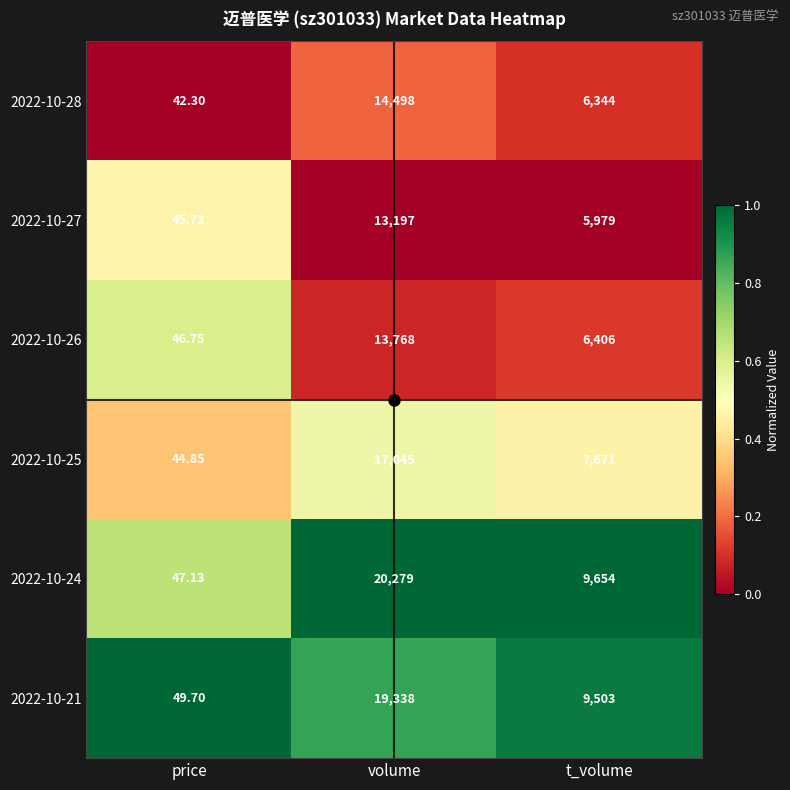

Where does the 2022-10-26 series first go above 6406?

volume